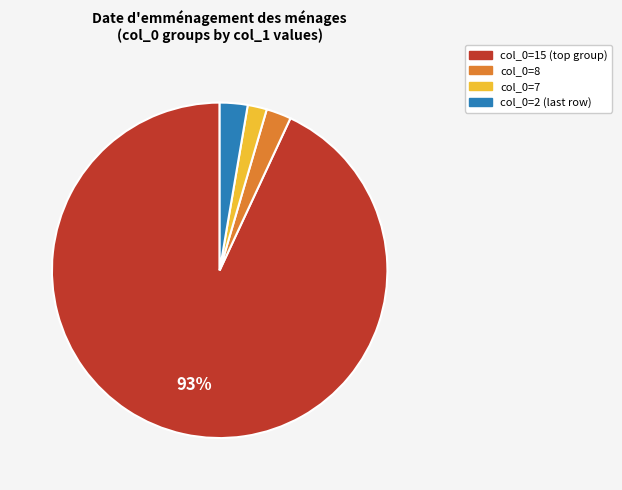

To the nearest percent, what is the difference between the largest and smallest slice percentages?

91%